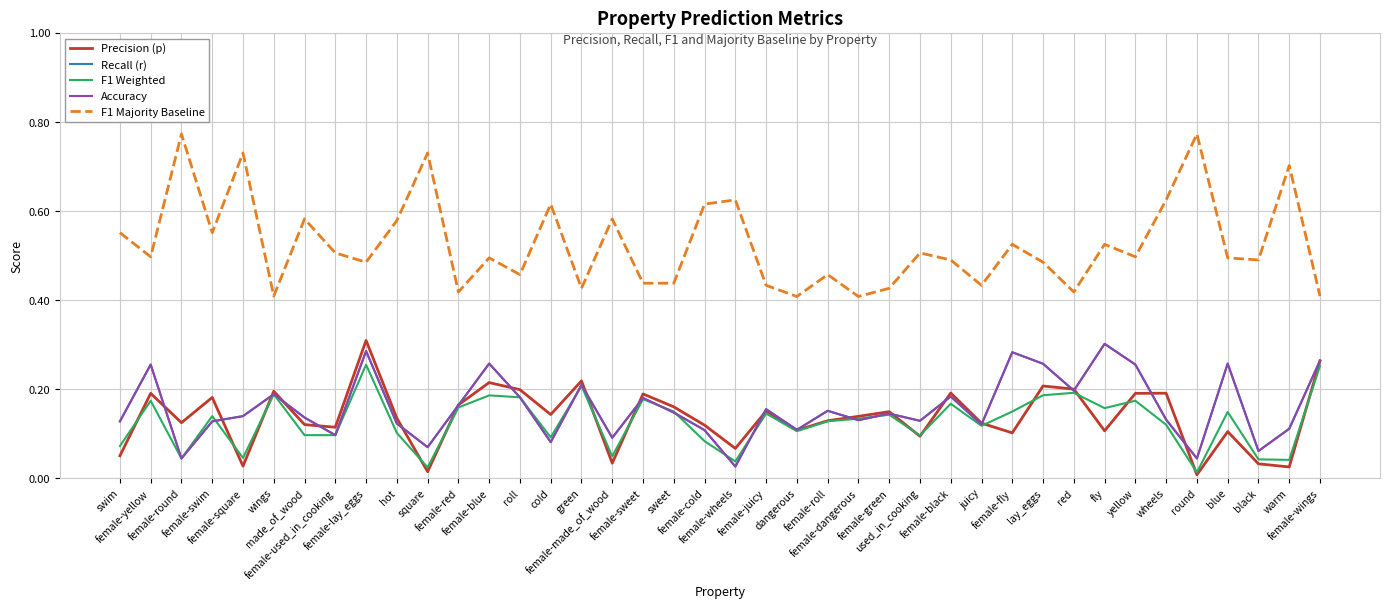

What is the total value across all series at female-green?

1.0